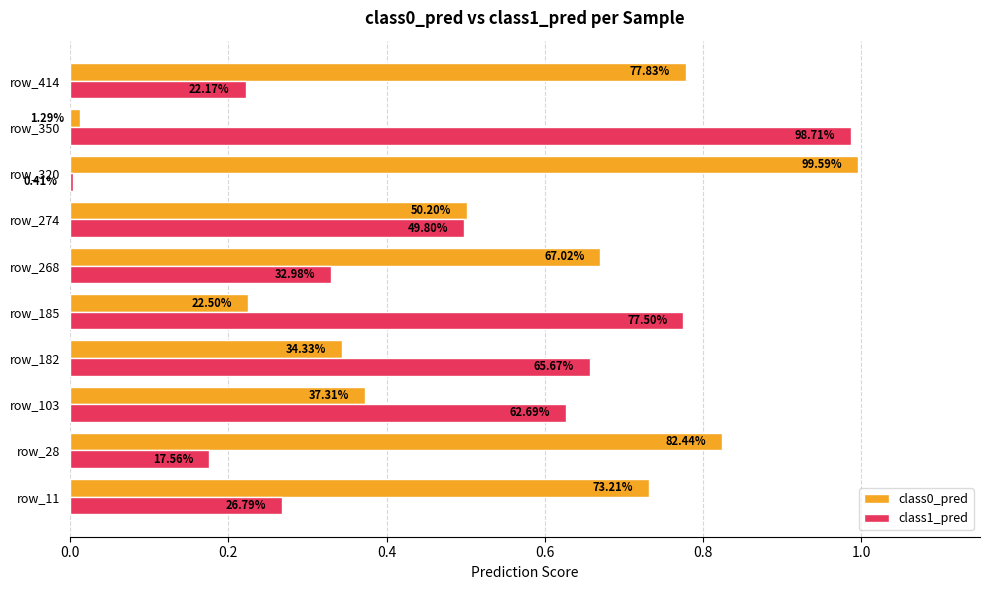

Does the chart contain stacked bars?

No